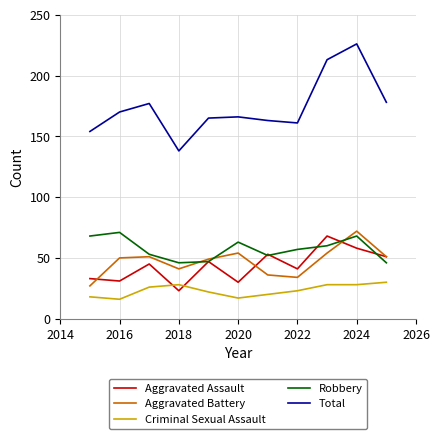

What is the greatest value displayed?

226